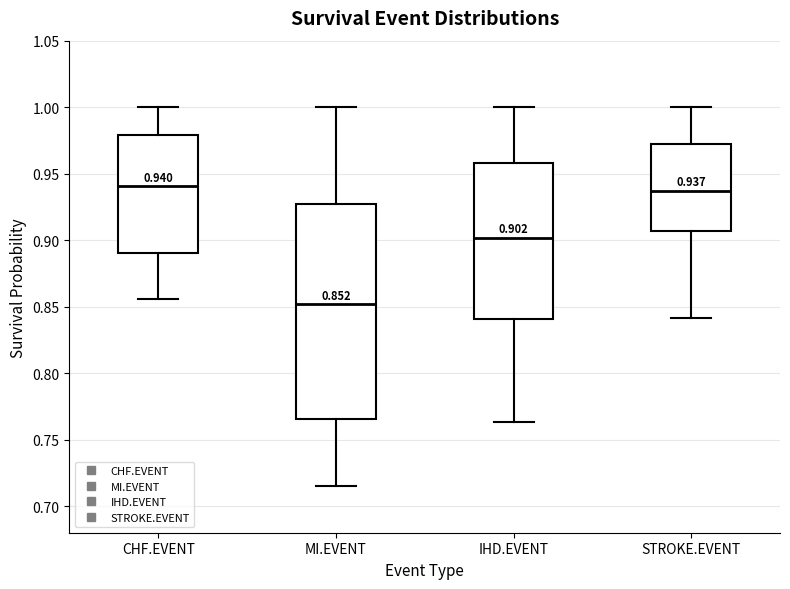

Which box is the tallest, from its lower edge to its upper edge?

MI.EVENT